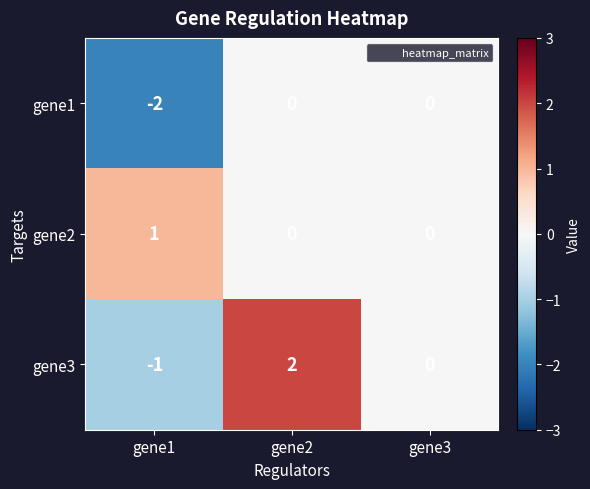

Where is gene3 nearest to the value 0?

gene3